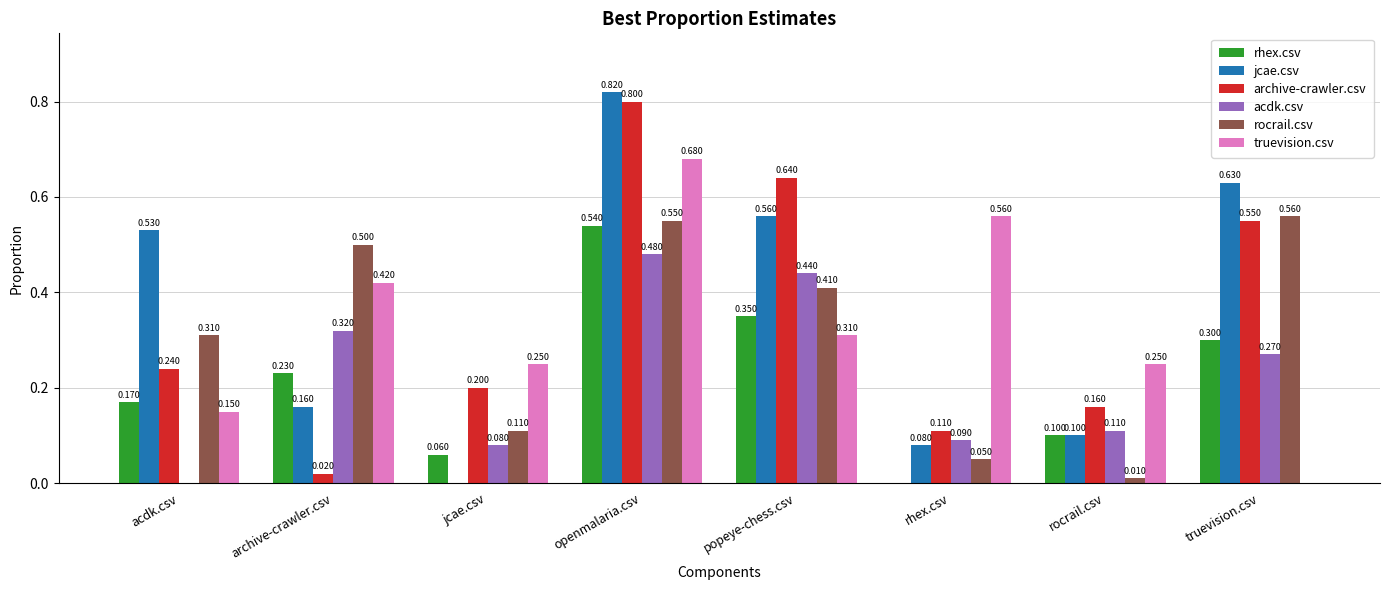

Which series has the largest total across all categories?

jcae.csv